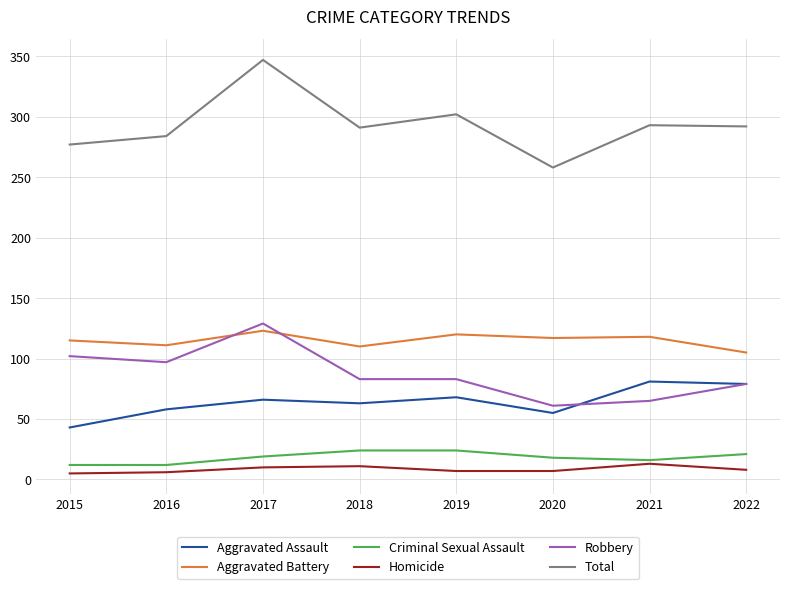

True or false: Robbery and Aggravated Battery cross at least once.

True